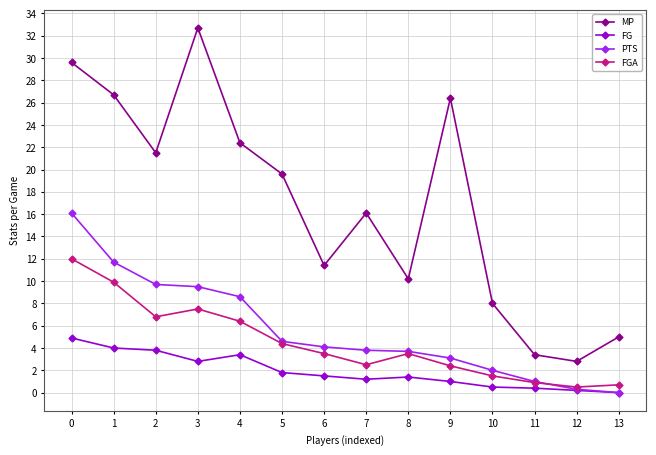

True or false: PTS has a value of 5.5 at 8.

False